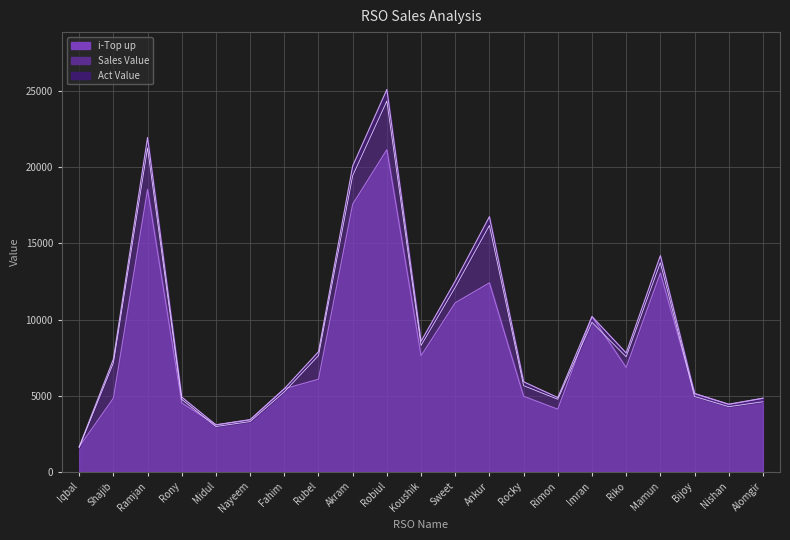

Which series has the largest range (max minus min)?

Sales Value